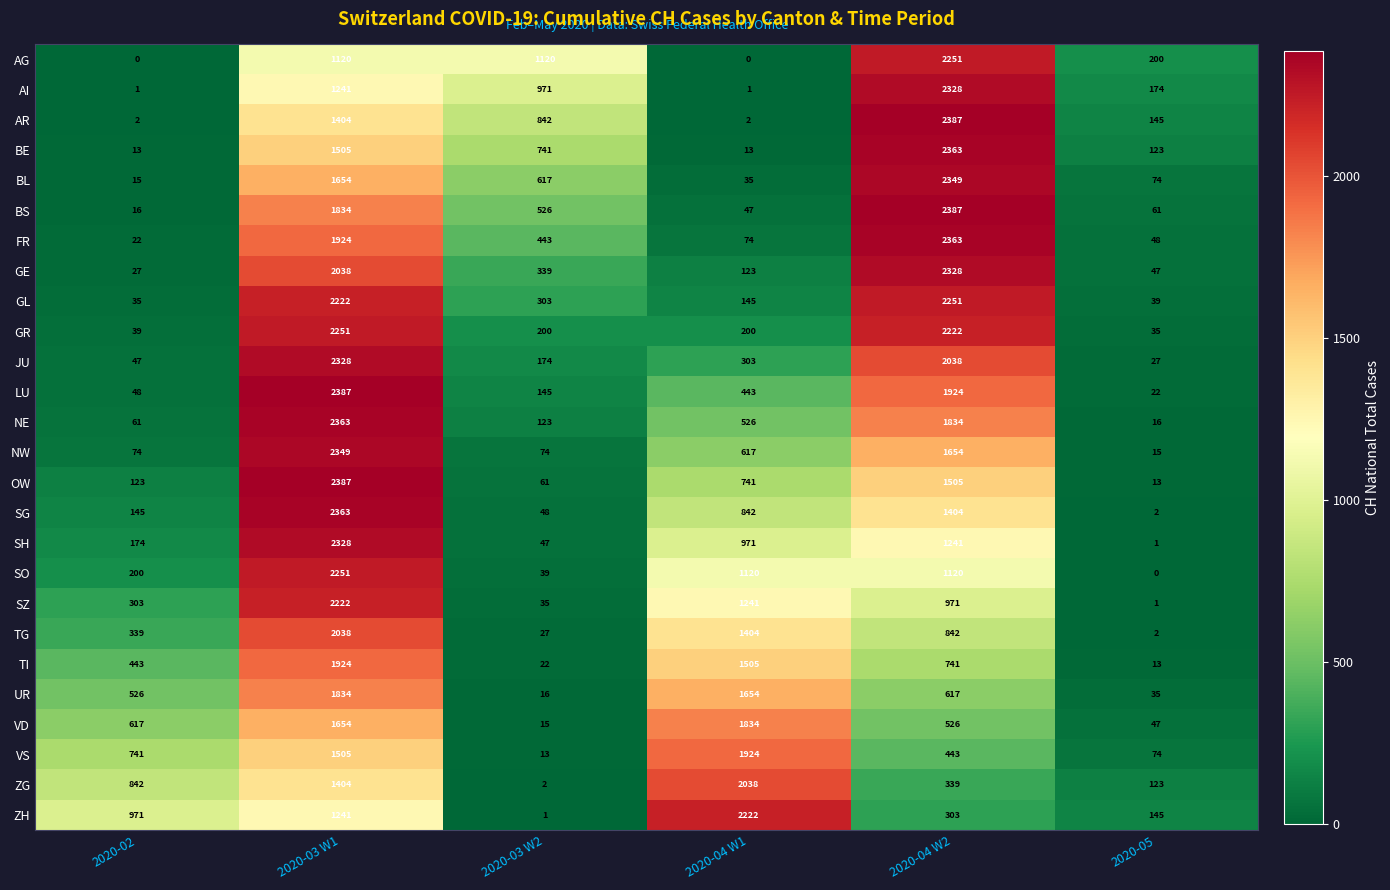

What is the greatest value displayed?

2387